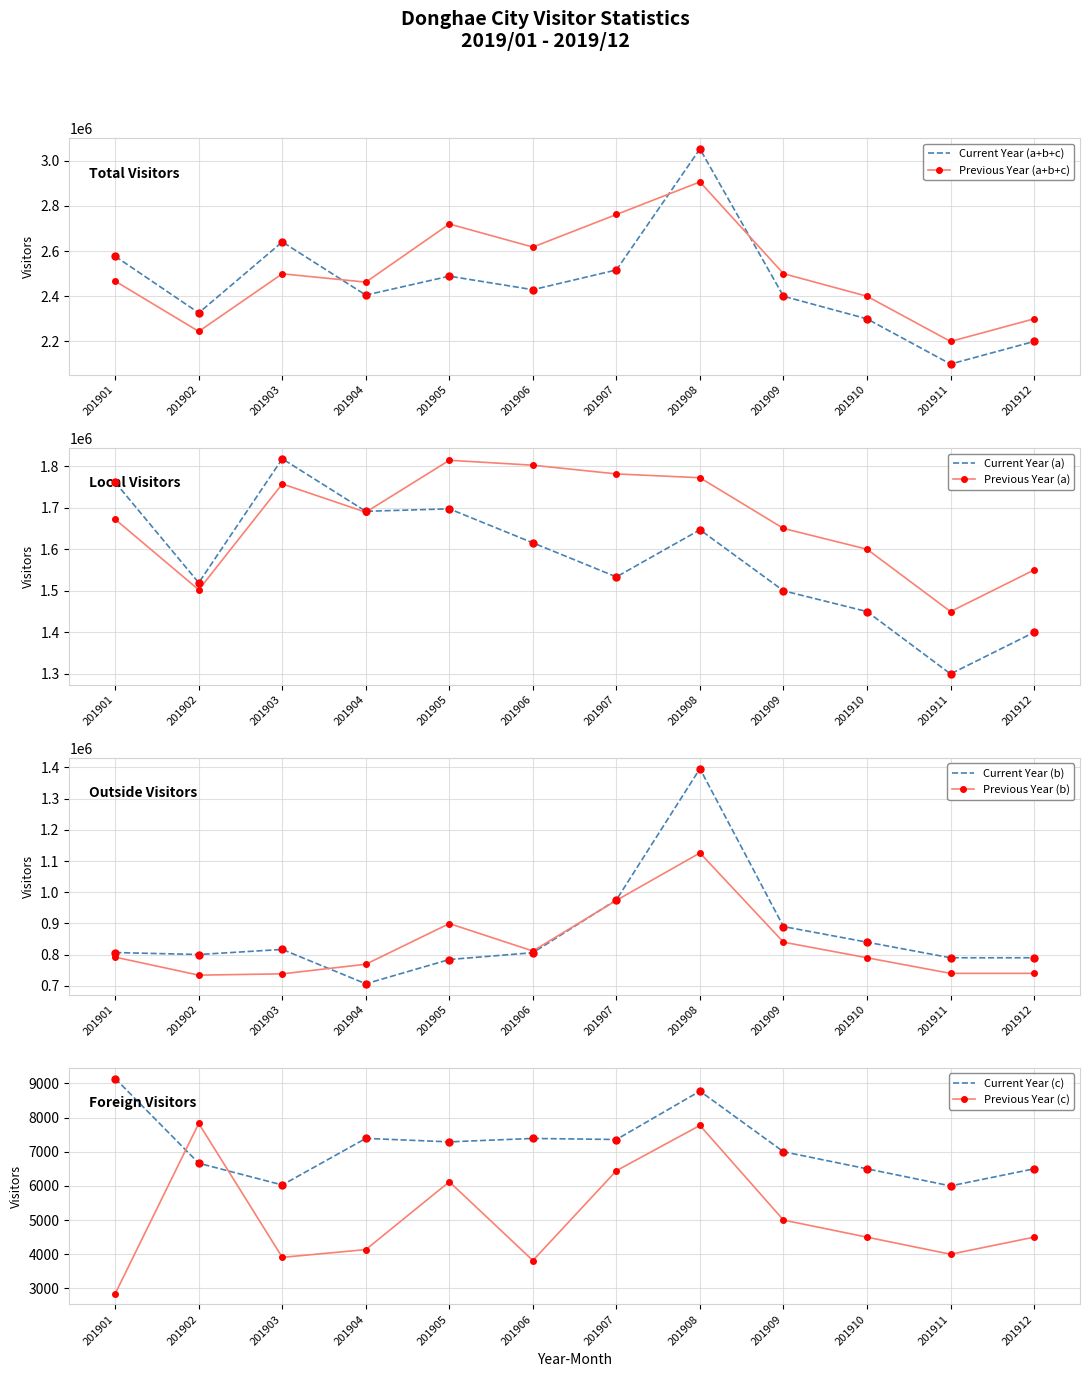

The value of Previous Year (a+b+c) at 201904 is 2462392. True or false?

True